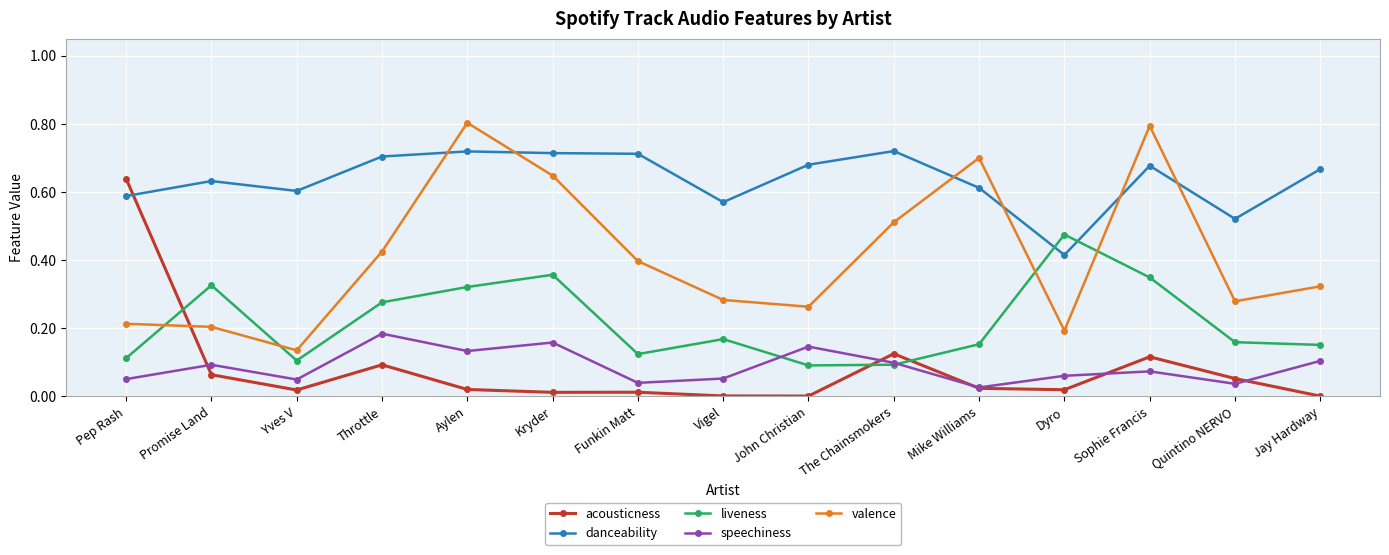

What is the label of the 3rd point from the left?

Yves V